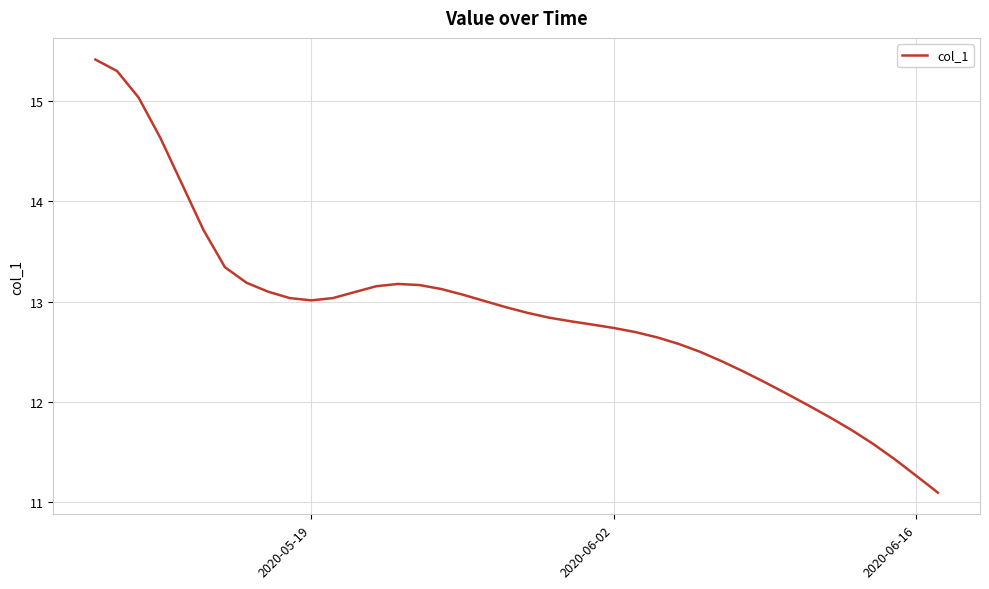

What is the minimum value shown in the chart?

11.1